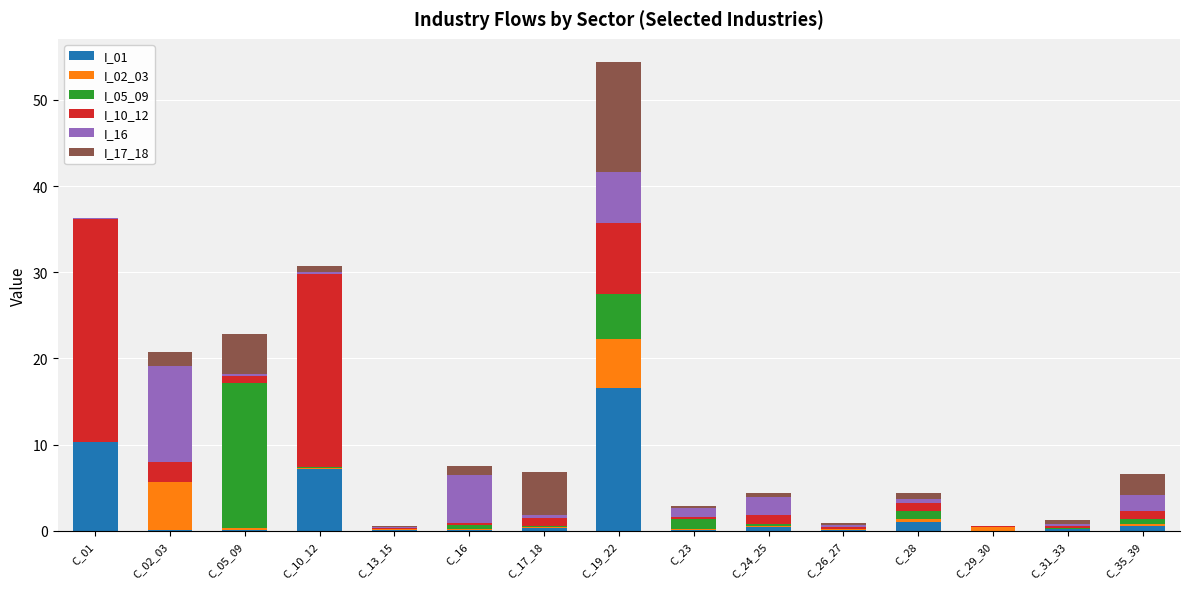

At which category is the sum across all series the highest?

C_19_22